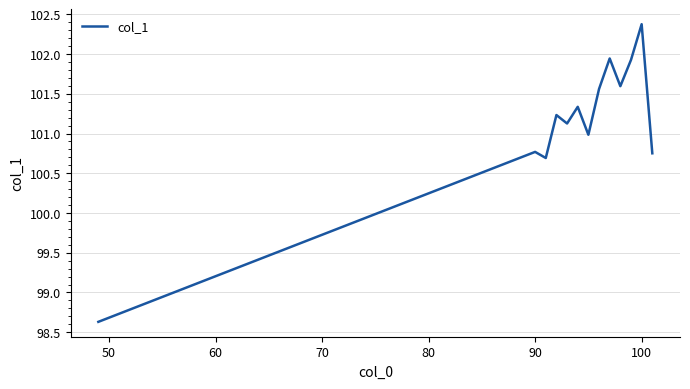

What is the greatest value displayed?

102.4